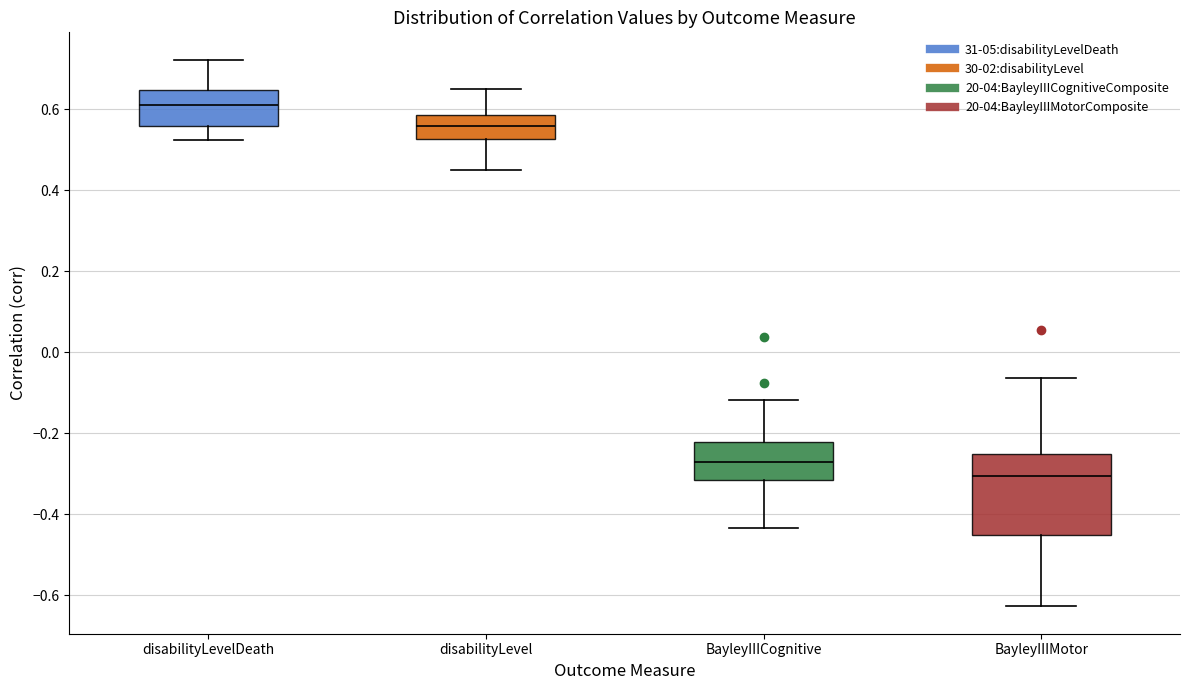

Which box has the lowest median line?

BayleyIIIMotor